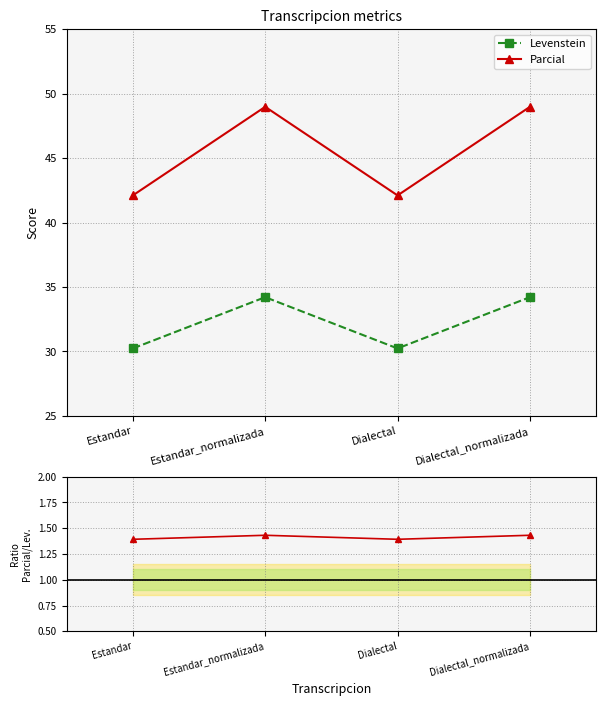

List the labels in order of Levenstein value, largest first.

Estandar_normalizada, Dialectal_normalizada, Estandar, Dialectal